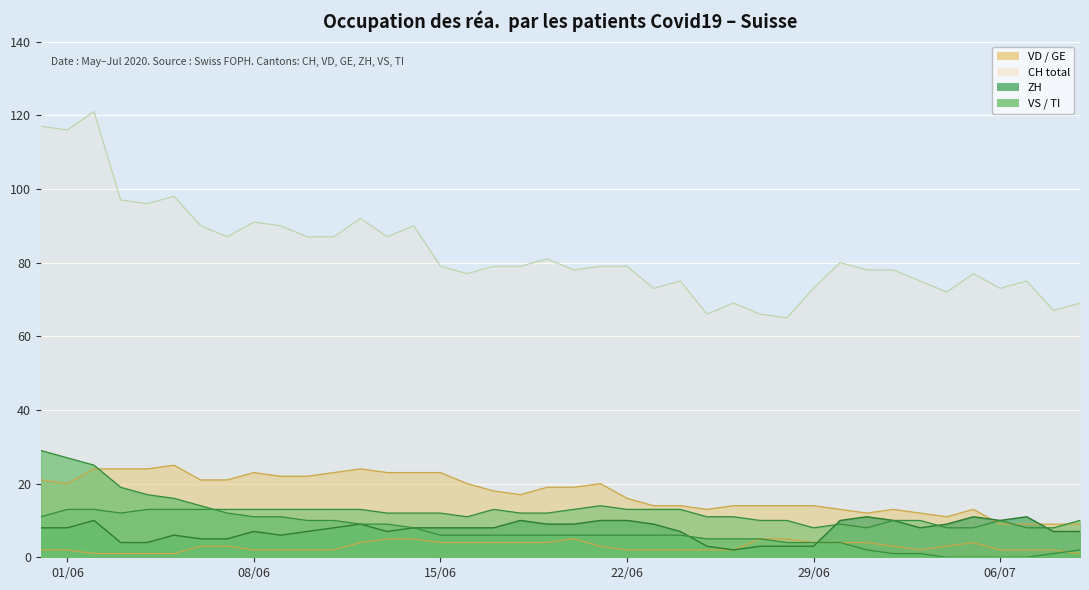

Where is the first local maximum for CH?

GE